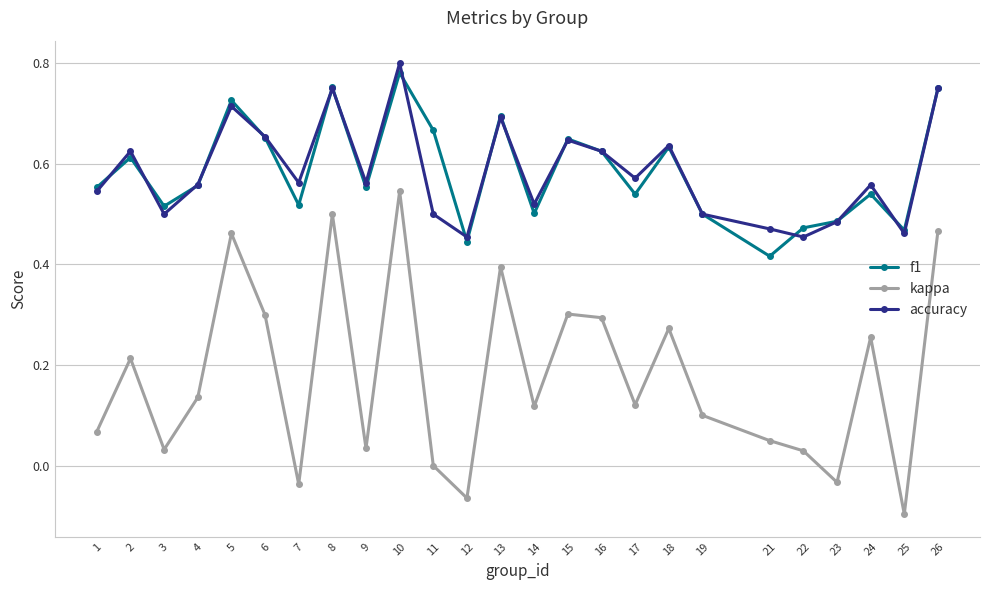

In kappa, how many points are lower than both neighbors (excluding endpoints)?

8